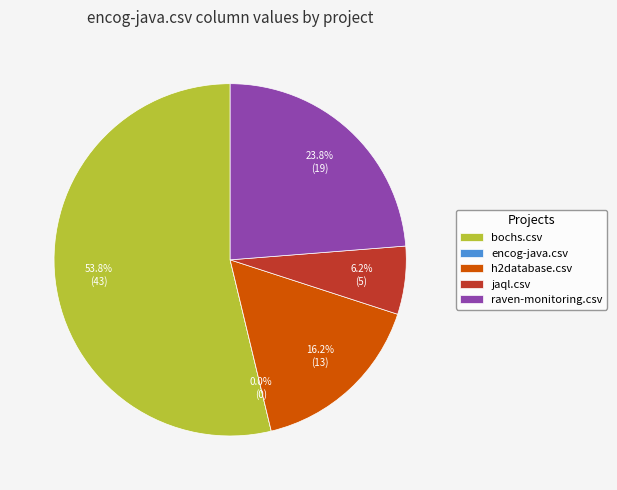

To the nearest percent, what is the difference between the largest and smallest slice percentages?

54%